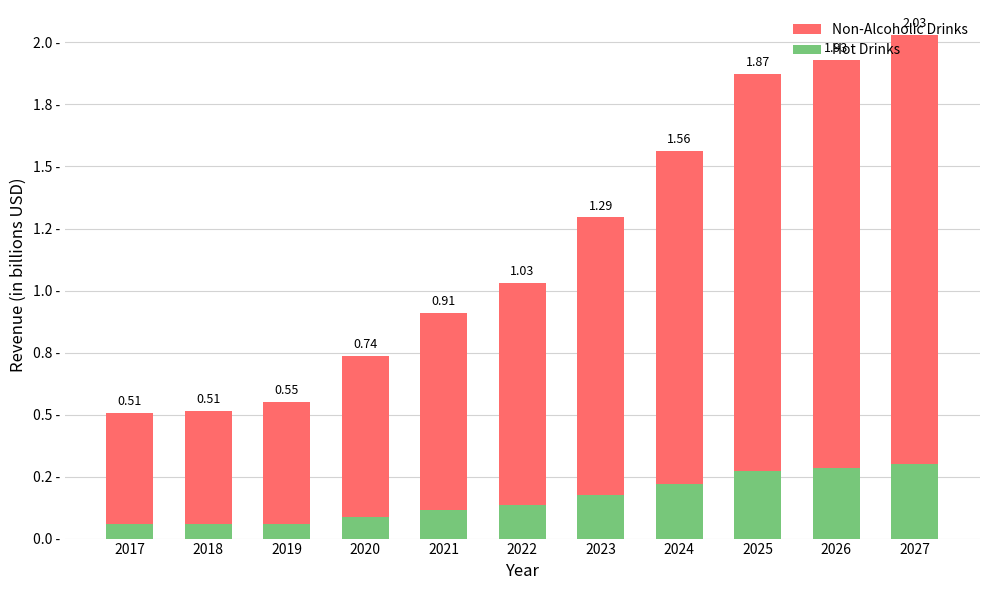

The Hot Drinks series shows 0.1 at 2020. True or false?

True